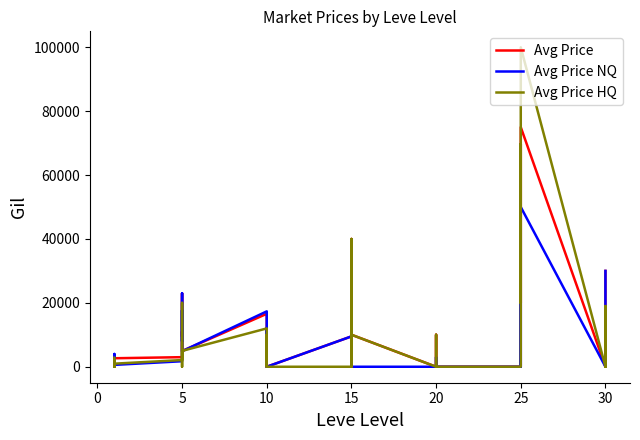

Which series has the widest spread of values?

Avg Price HQ